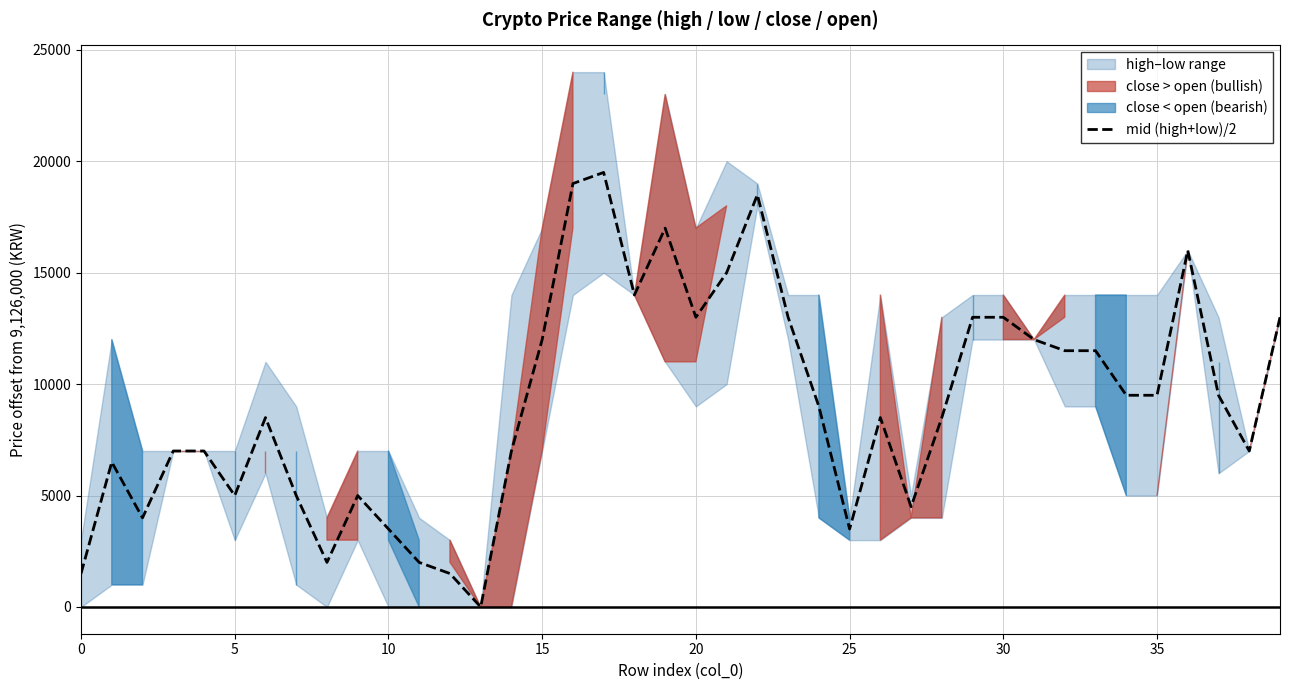

What is the maximum value shown in the chart?

19500